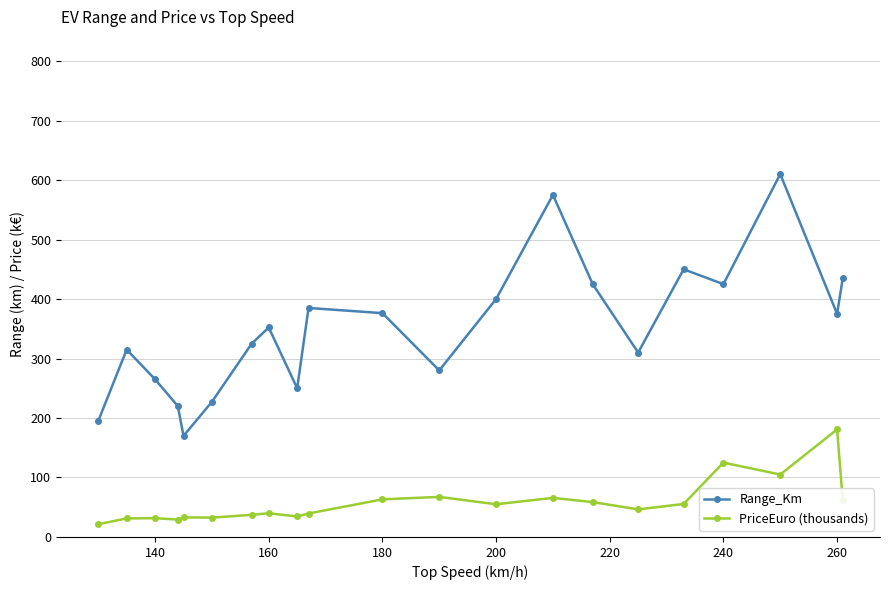

What is the value of the Range_Km point at the 2nd from the left?

315.0